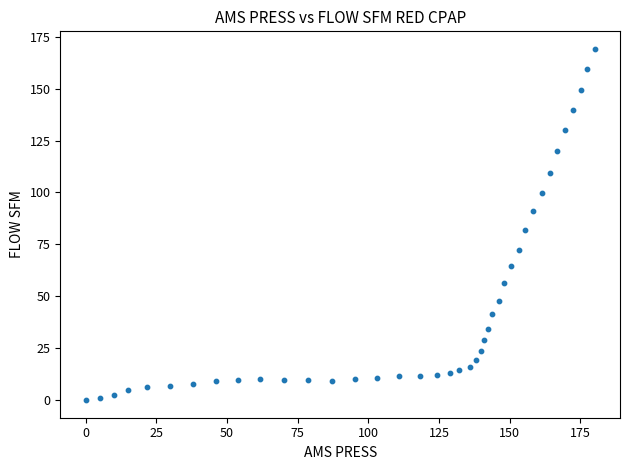

What Y value in the scatter plot is closest to 84?

81.7